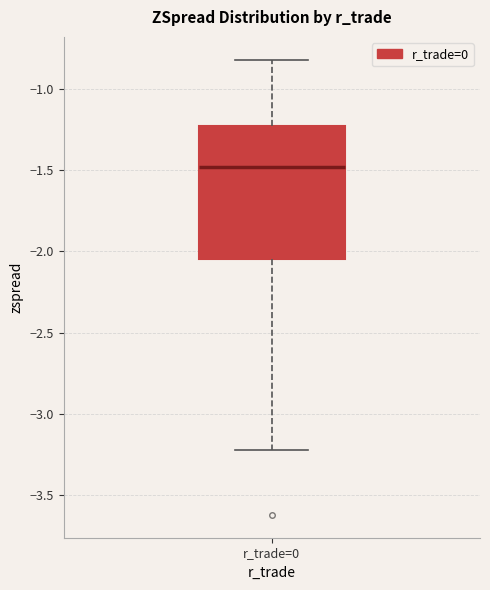

Read this box plot against the y-axis: the position of the median line, the range covered by the box, and the ends of both whiskers. The values are not printed on the chart, so give them approximately, as read against the axis.

median -1.50, box -2.05 to -1.25, whiskers -3.20 to -0.80